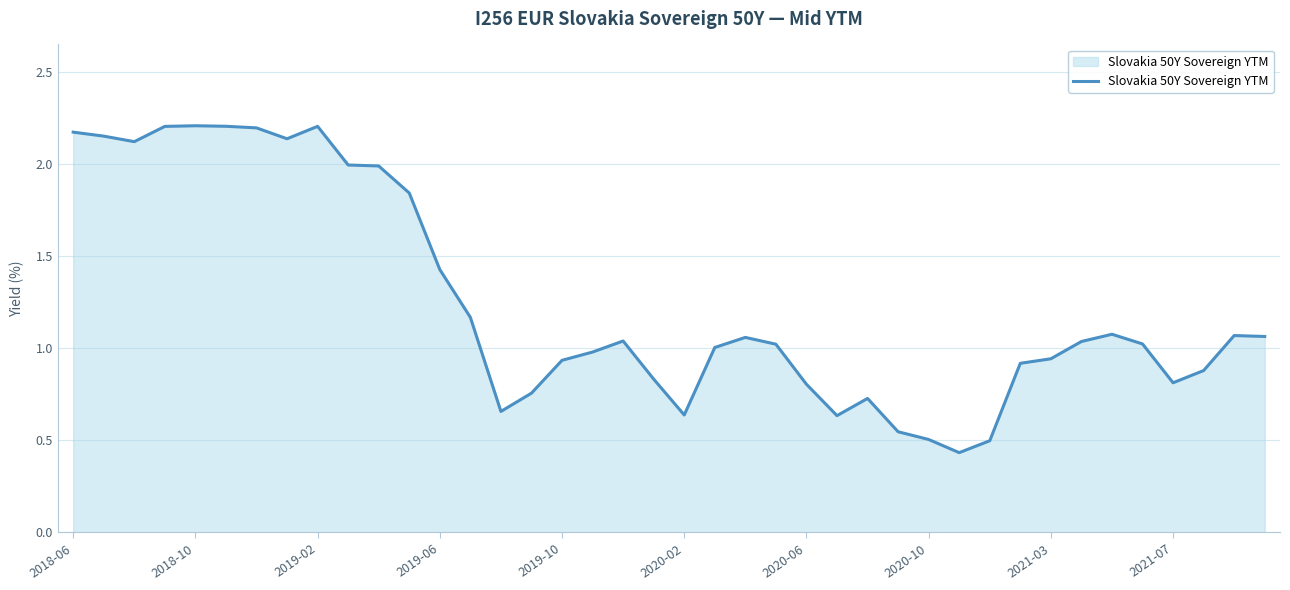

What is the greatest value displayed?

2.2